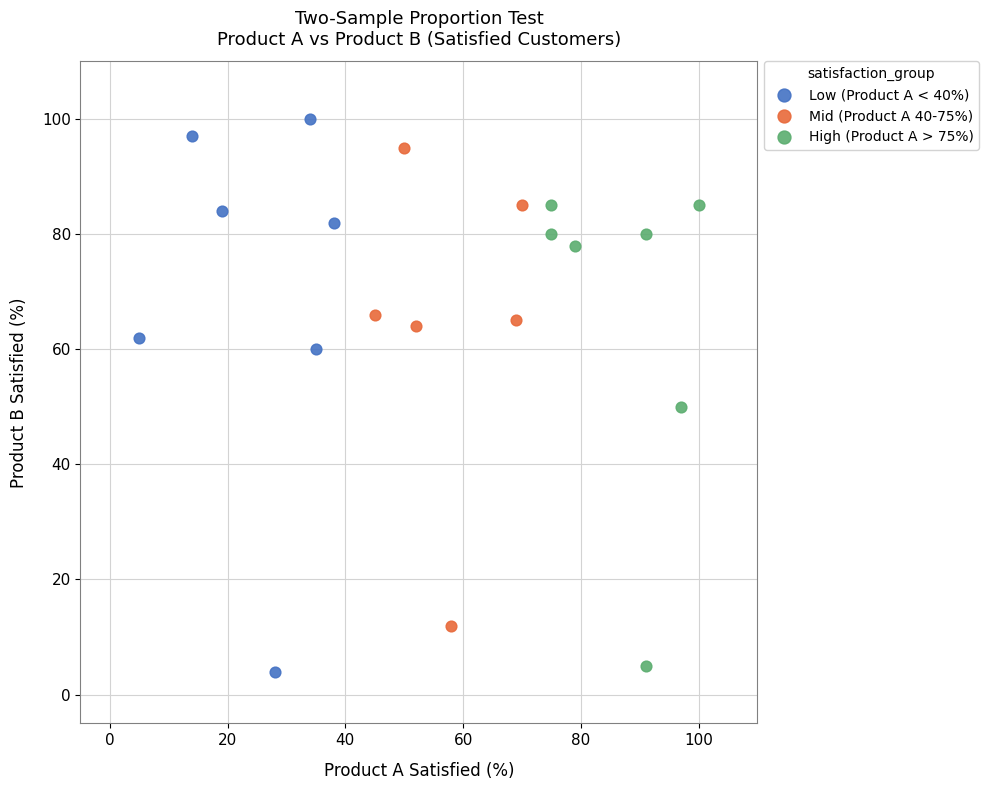

Which series has the largest Y range (max minus min)?

Low (Product A < 40%)